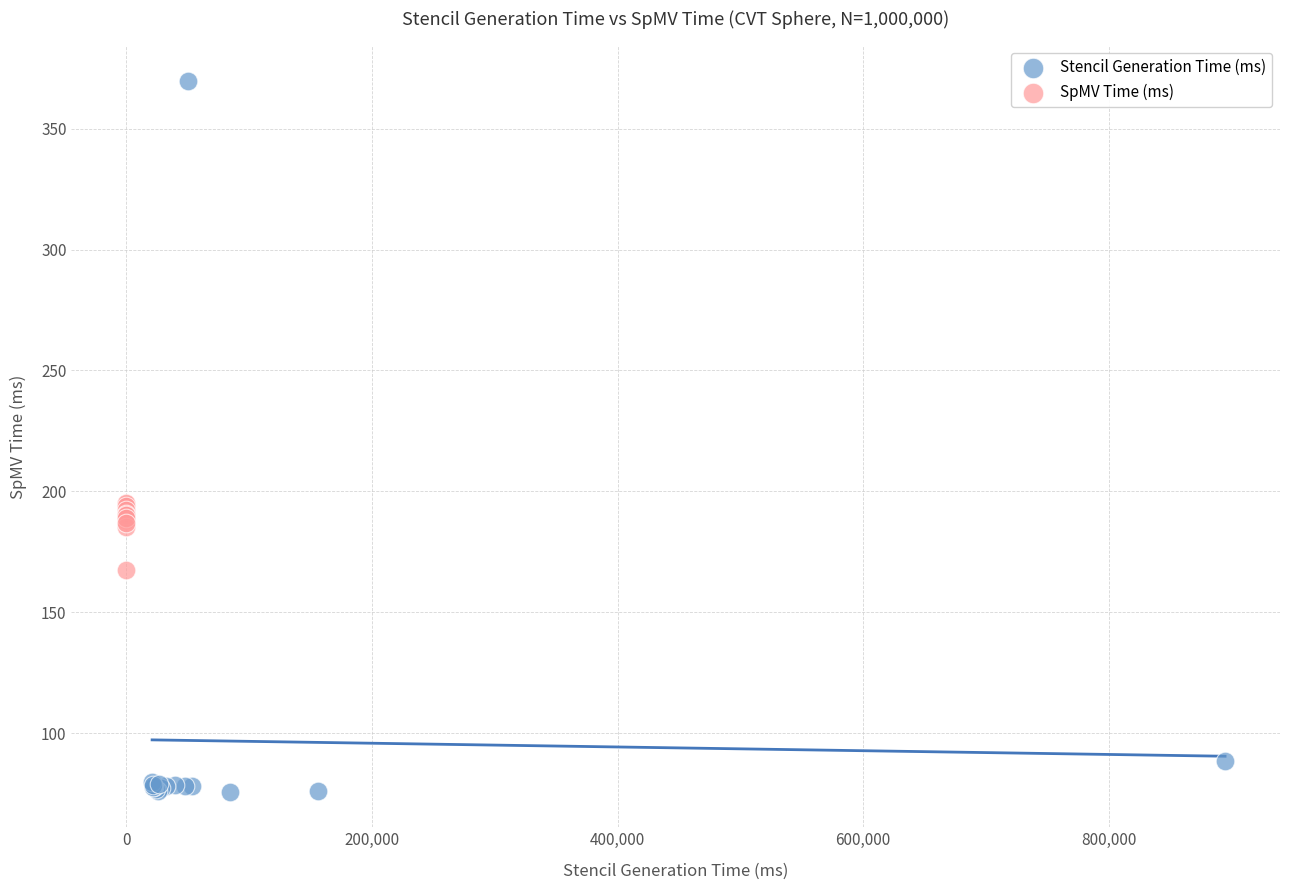

Which series reaches the maximum Y coordinate?

Stencil Generation Time (ms)